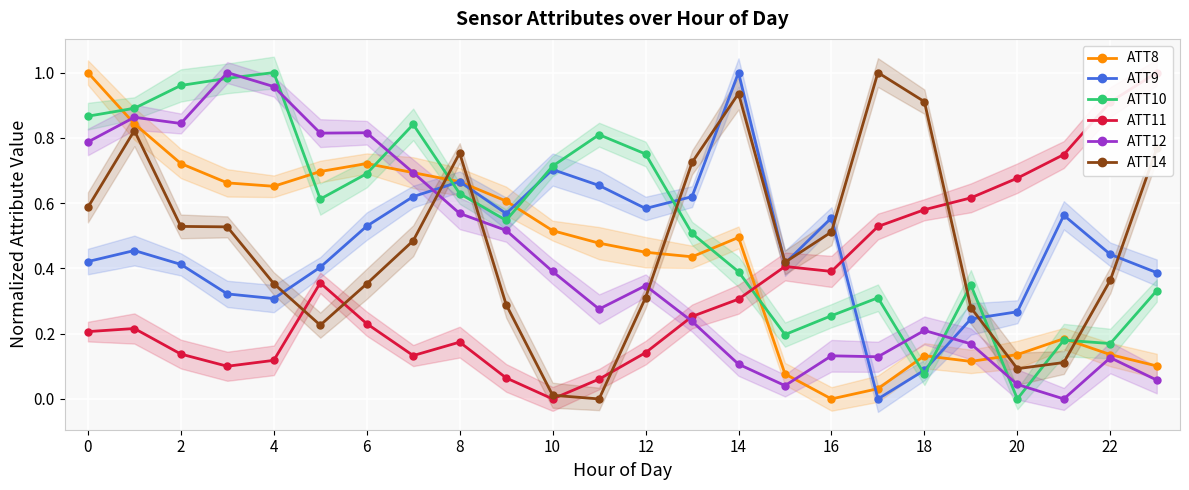

In ATT10, how many points are lower than both neighbors (excluding endpoints)?

6